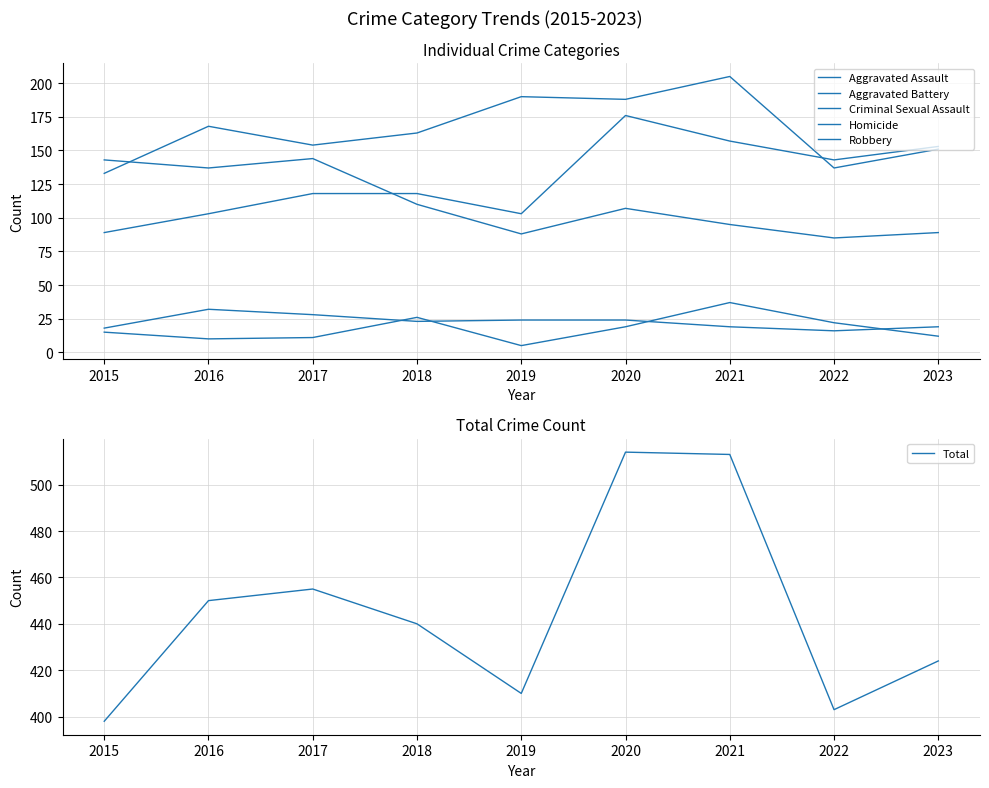

True or false: Homicide and Total cross at least once.

False